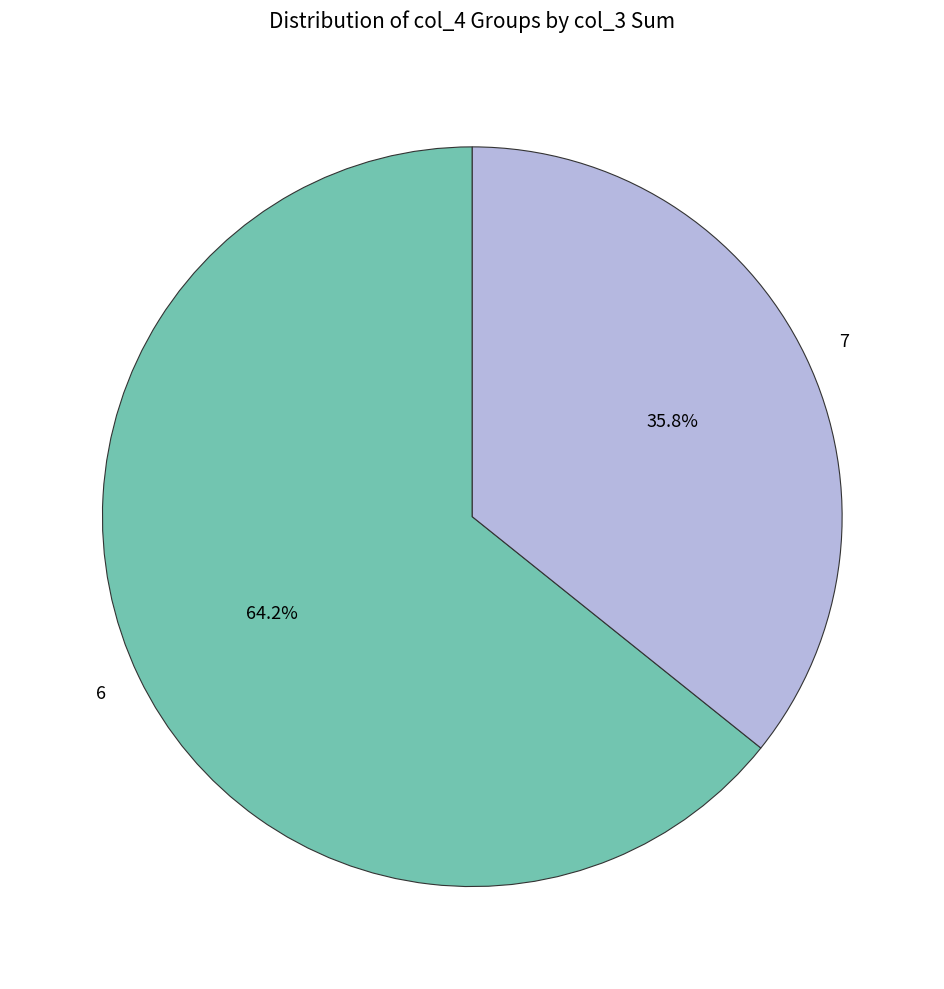

How many slices are in this pie chart?

2